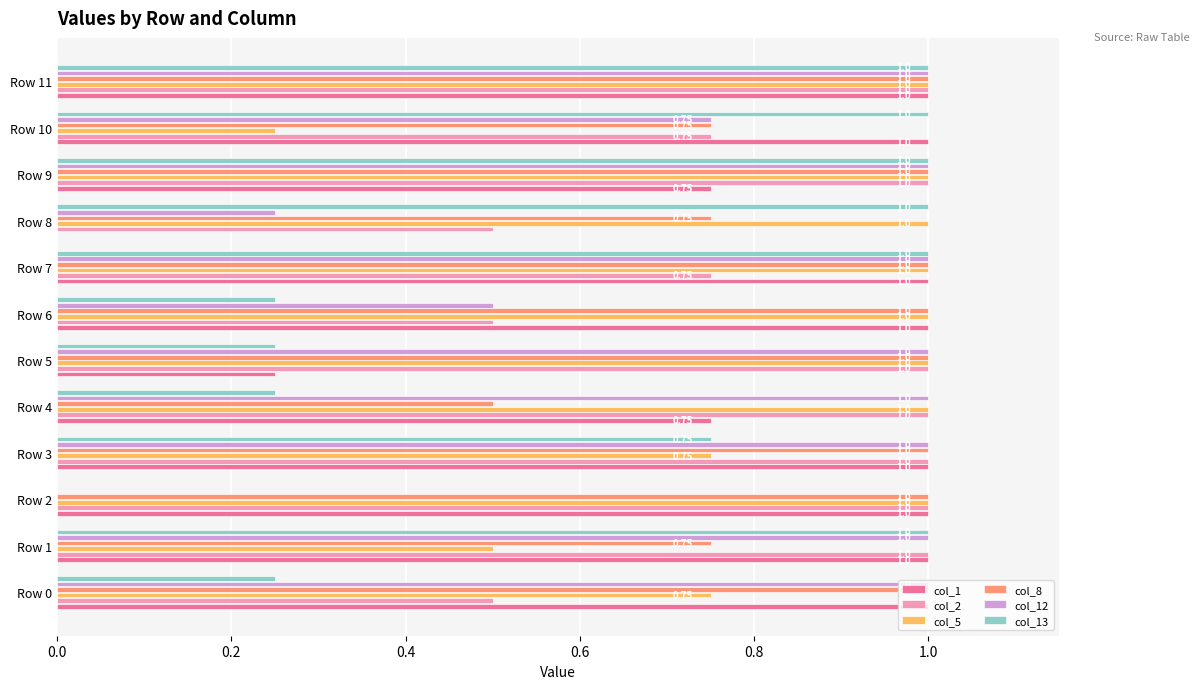

Between Row 4 and Row 7, which series saw the biggest shift?

col_13